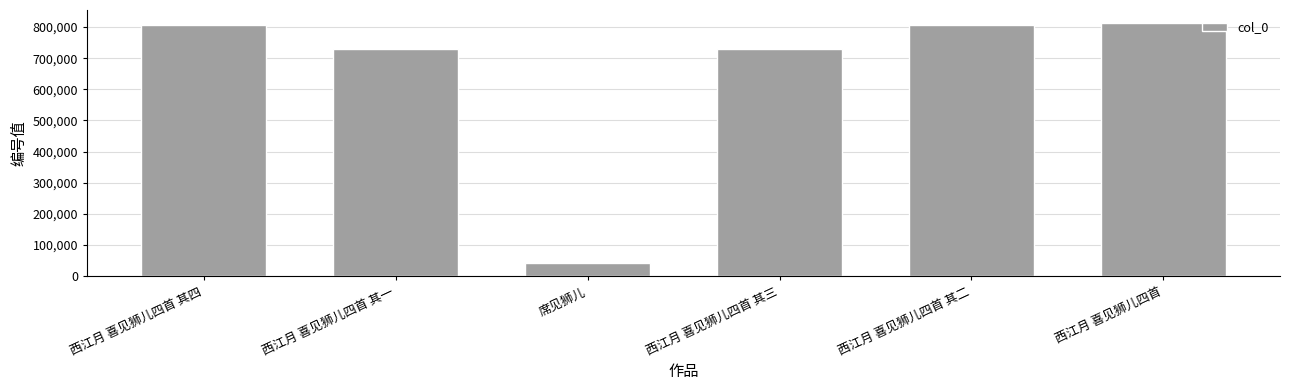

The value at 西江月 喜见狮儿四首 is 505300. True or false?

False